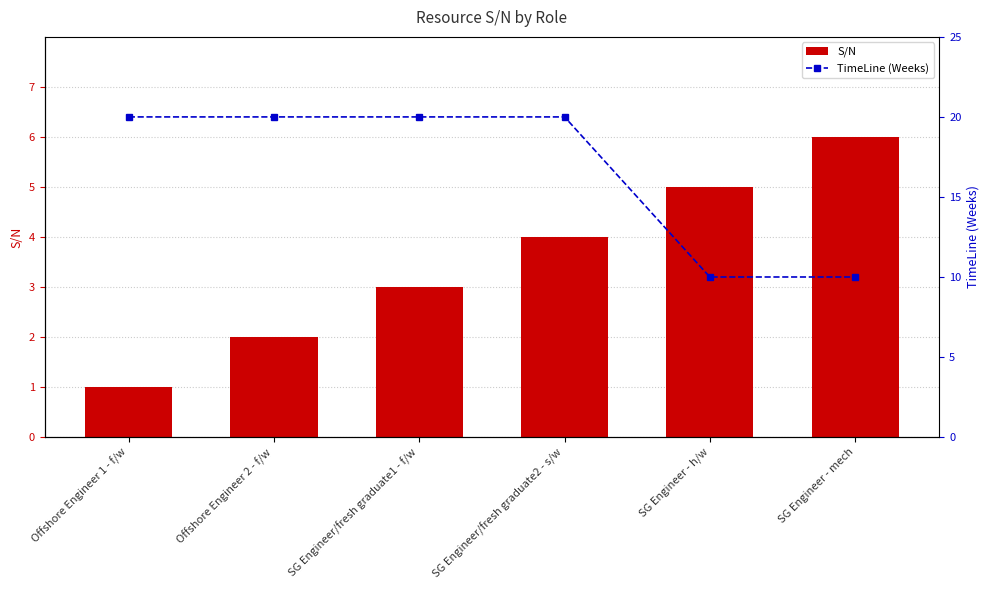

What is the total value across all series at SG Engineer/fresh graduate2 - s/w?

24